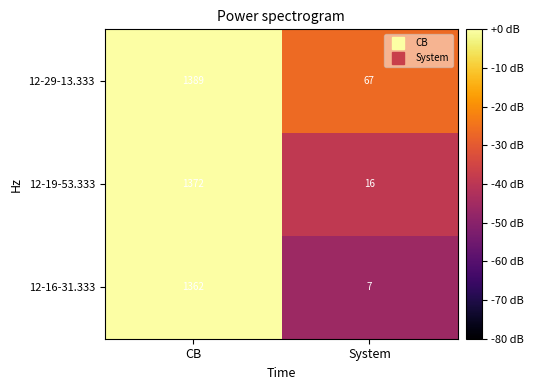

The value of 12-19-53.333 at System is 16. True or false?

True